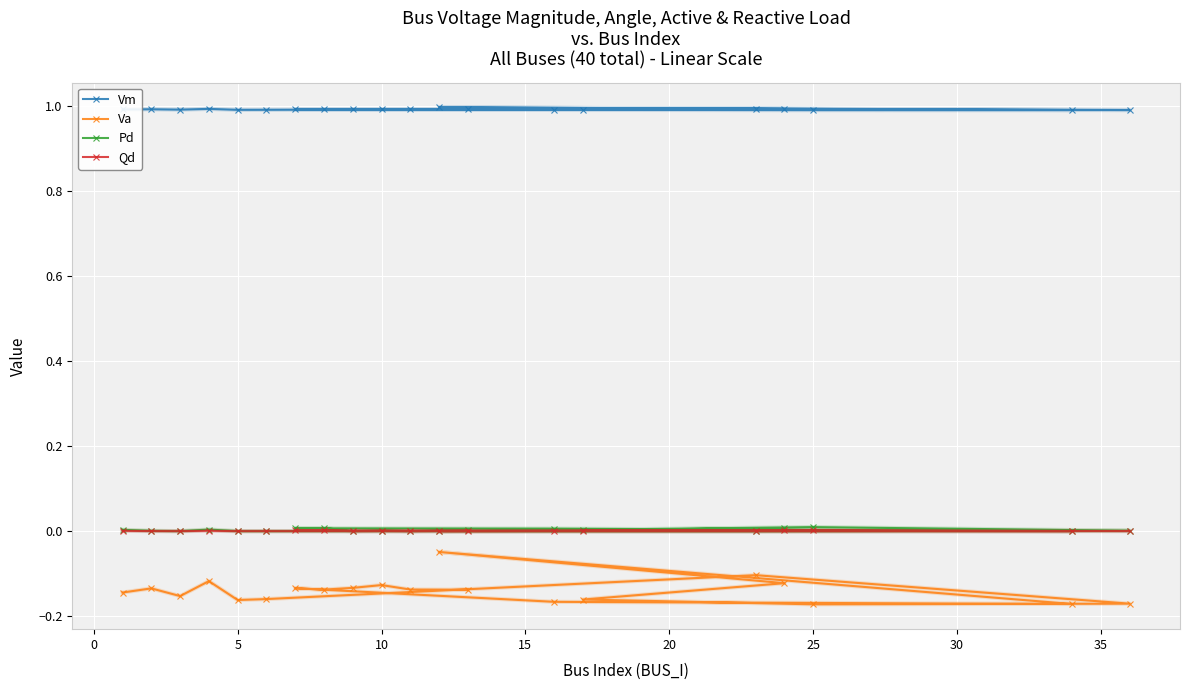

How many values in the Pd series exceed 0?

12